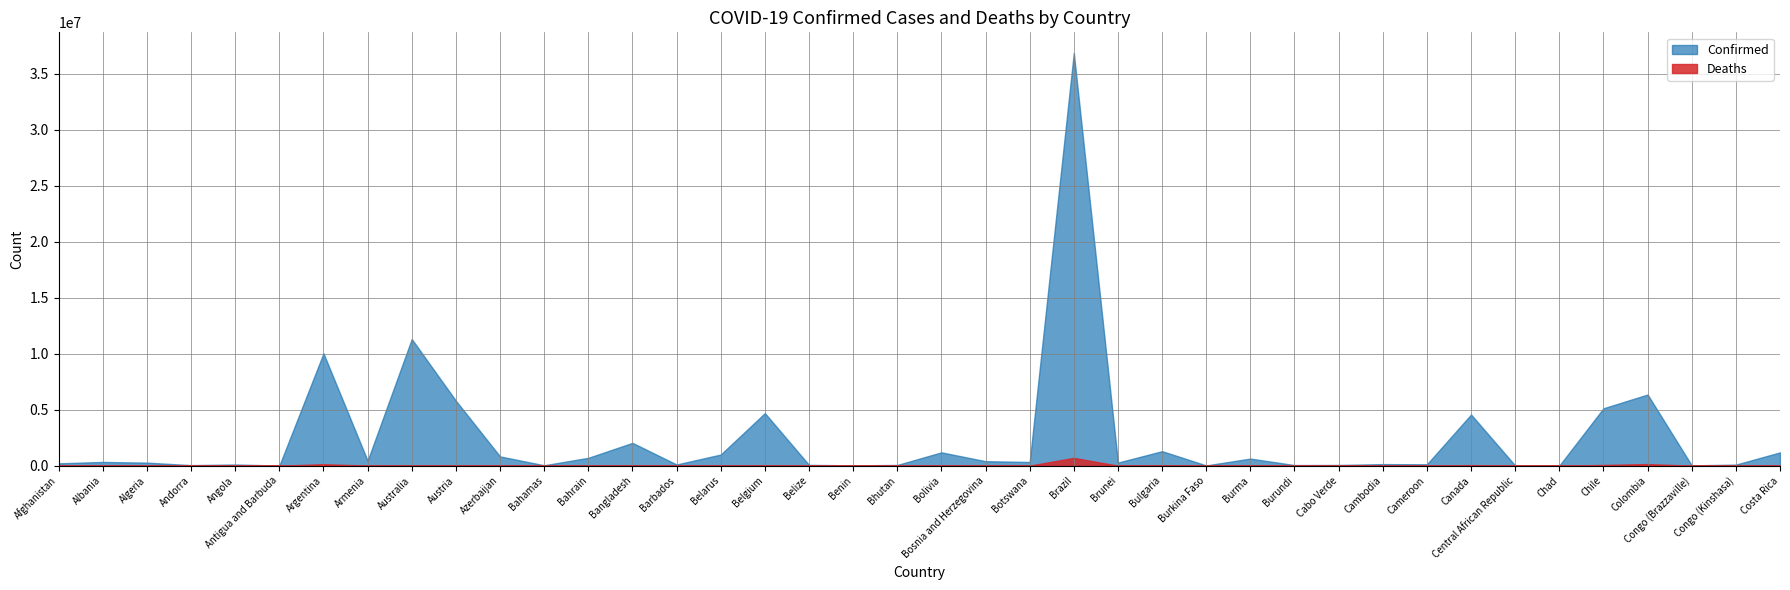

What is the label of the 10th point from the right?

Cambodia